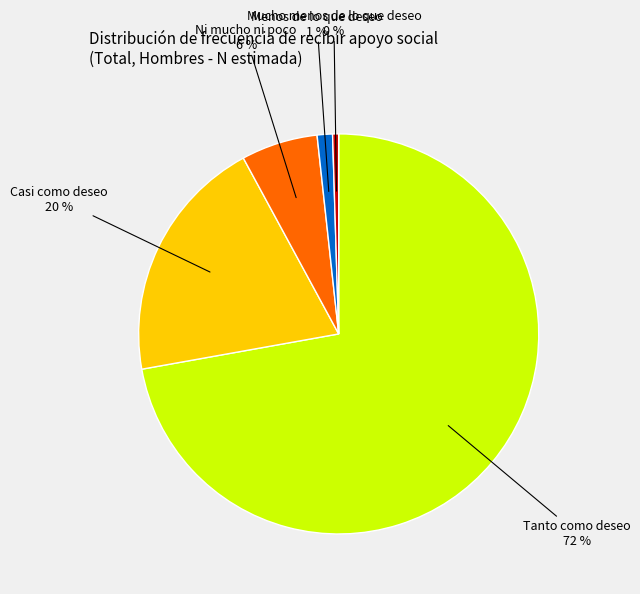

Is there a majority slice in this chart?

Yes